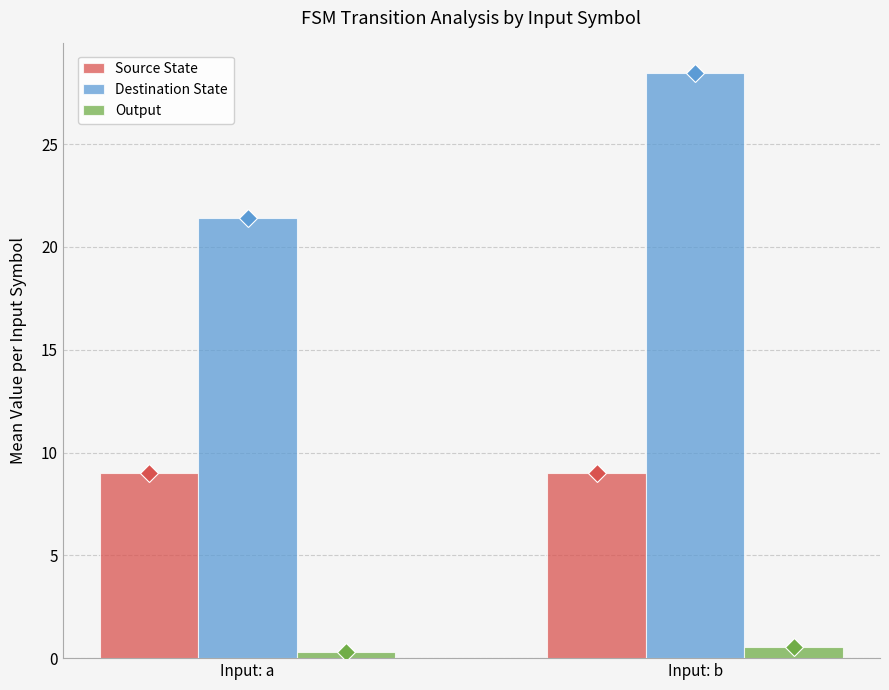

At which category is the sum across all series the highest?

Input: b